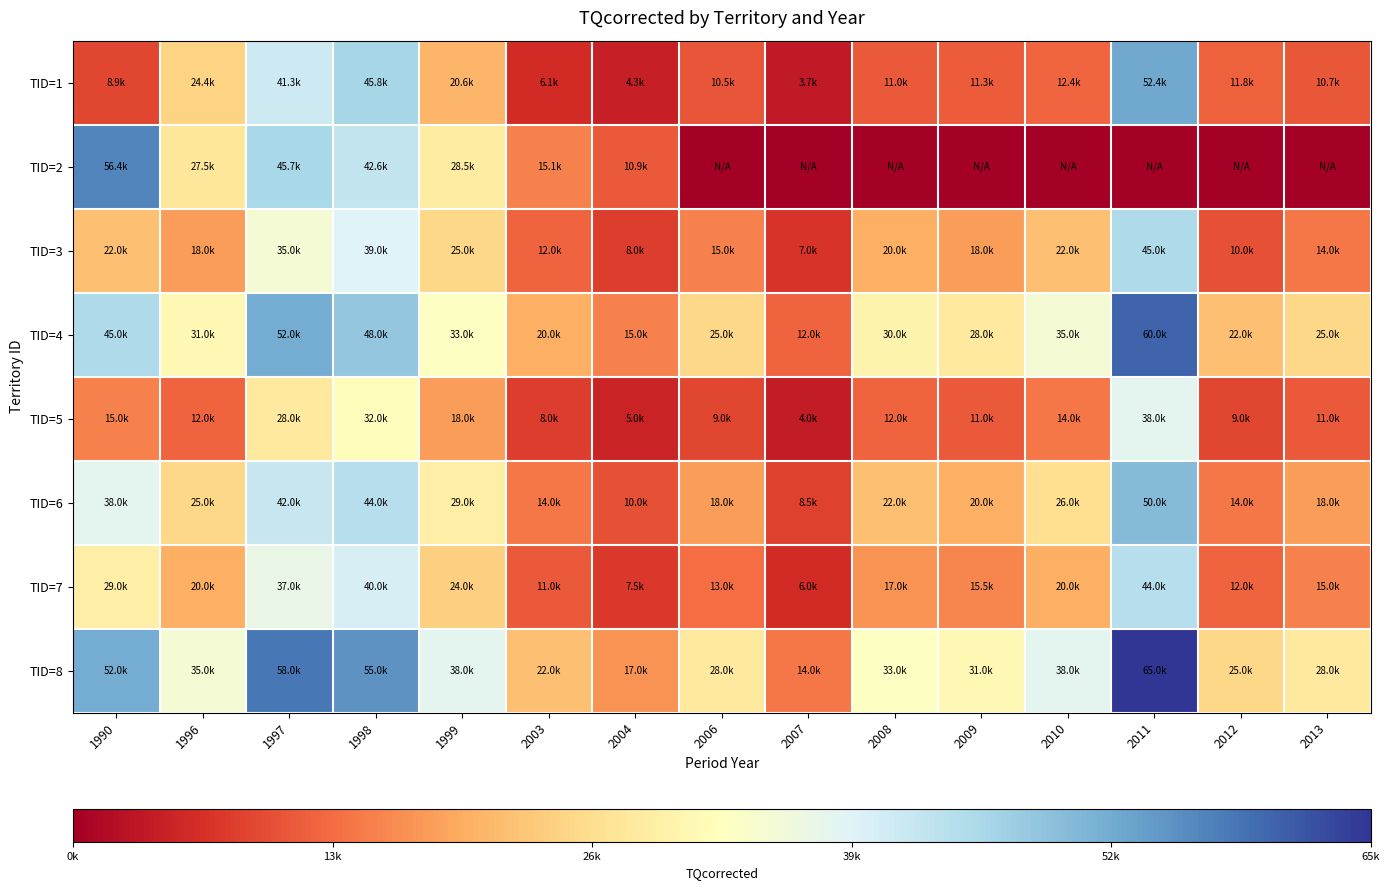

Between 1990 and 1996, which is larger?

1996